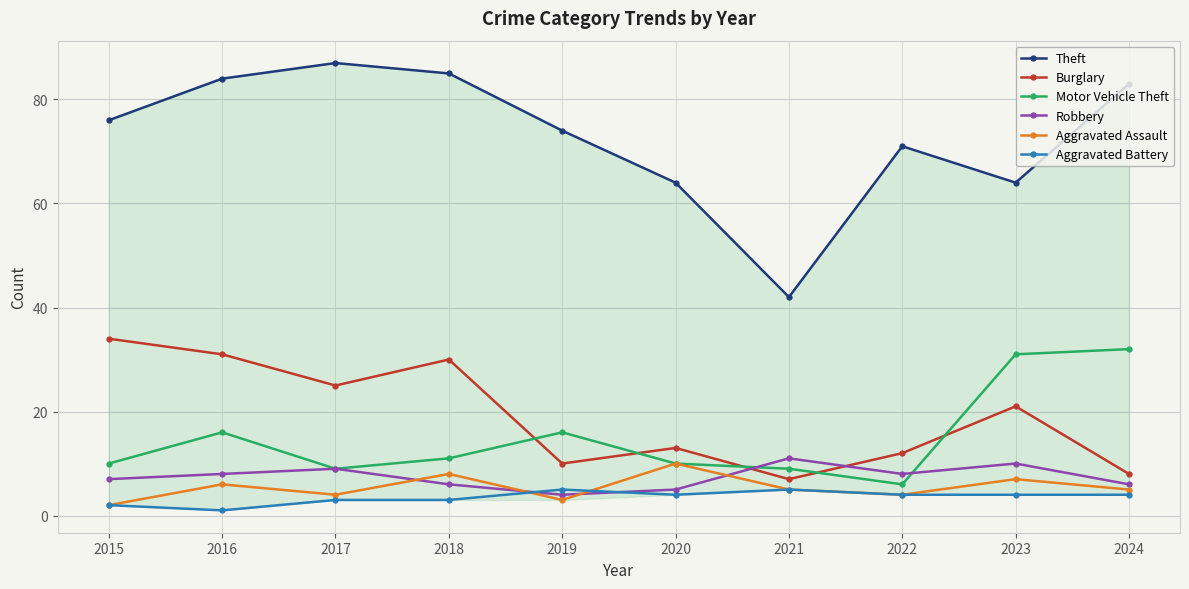

Is it true that Aggravated Battery equals 5 at 2019?

True